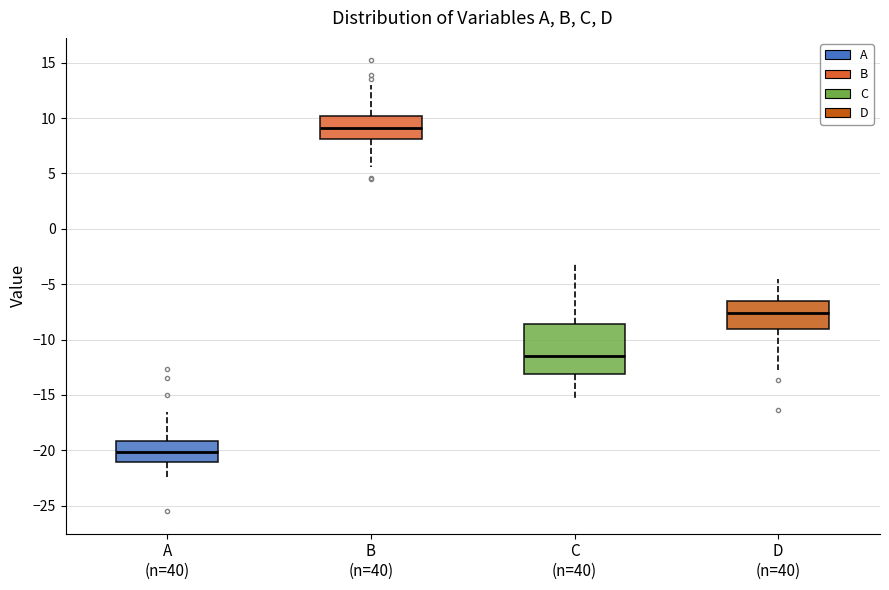

Reading left to right, read every box against the y-axis: the position of its median line, the range the box covers, and the ends of its whiskers. The values are not printed on the chart, so give them approximately, as read against the axis.

A (n=40): median -20.0, box -21.0 to -19.0, whiskers -22.5 to -16.5
B (n=40): median 9.0, box 8.0 to 10.0, whiskers 5.5 to 13.0
C (n=40): median -11.5, box -13.0 to -8.5, whiskers -15.5 to -3.0
D (n=40): median -7.5, box -9.0 to -6.5, whiskers -12.5 to -4.5